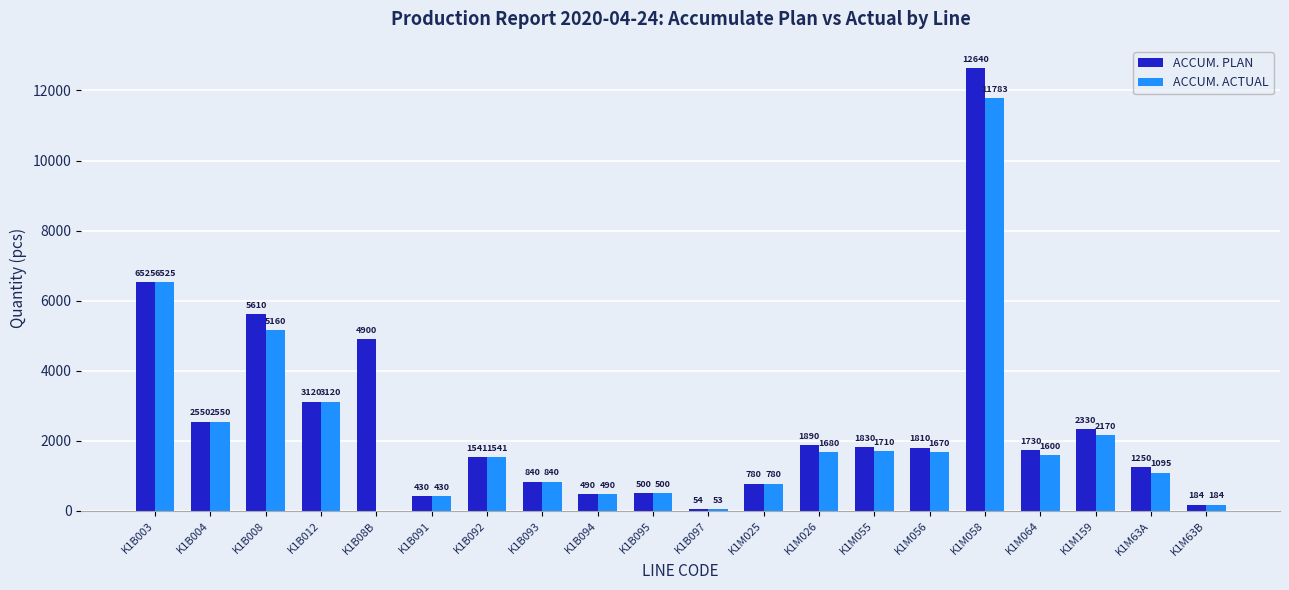

What is the highest value of the ACCUM. ACTUAL series?

11783